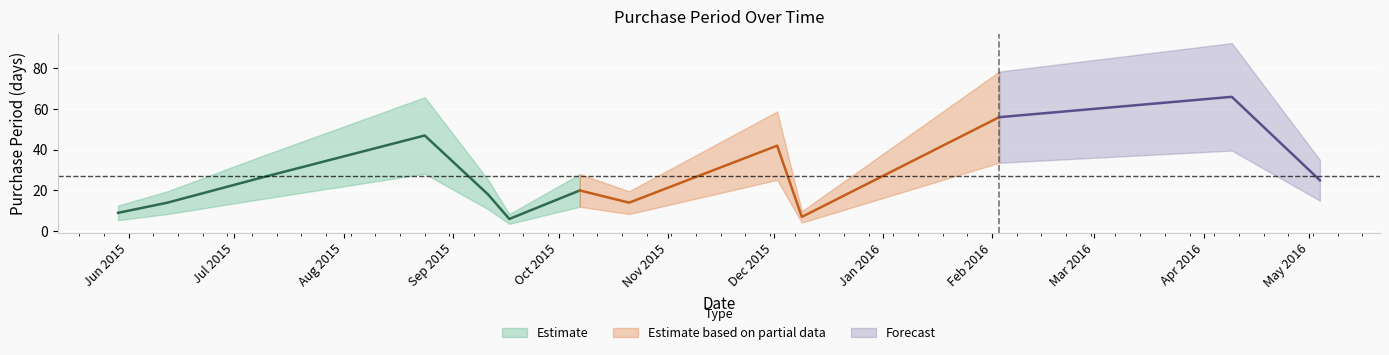

What is the ratio of the value at 2015-07-08 to the value at 2015-05-29?

2.9